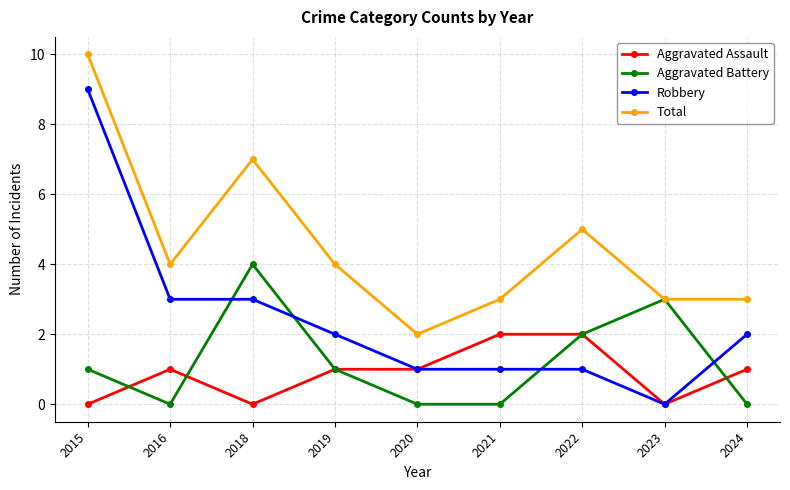

What is the approximate value of Aggravated Assault at 2022?

2